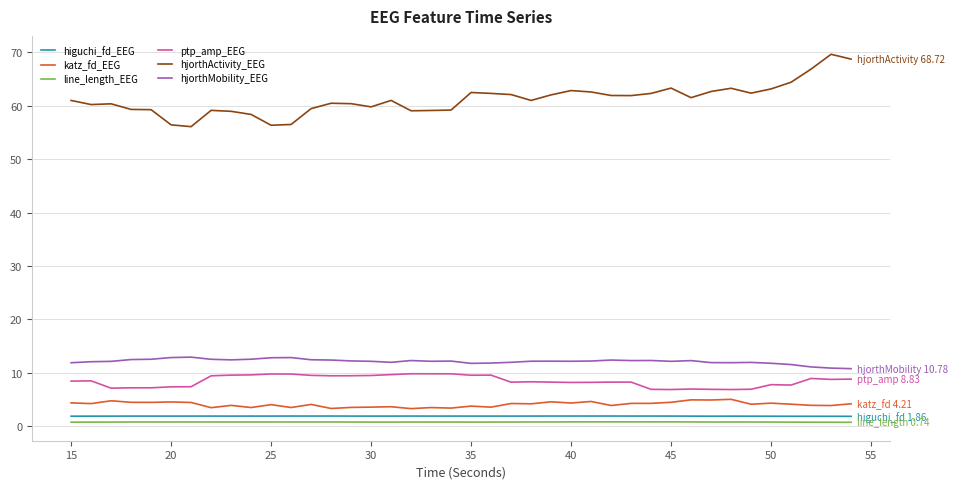

What is the greatest value displayed?

69.6